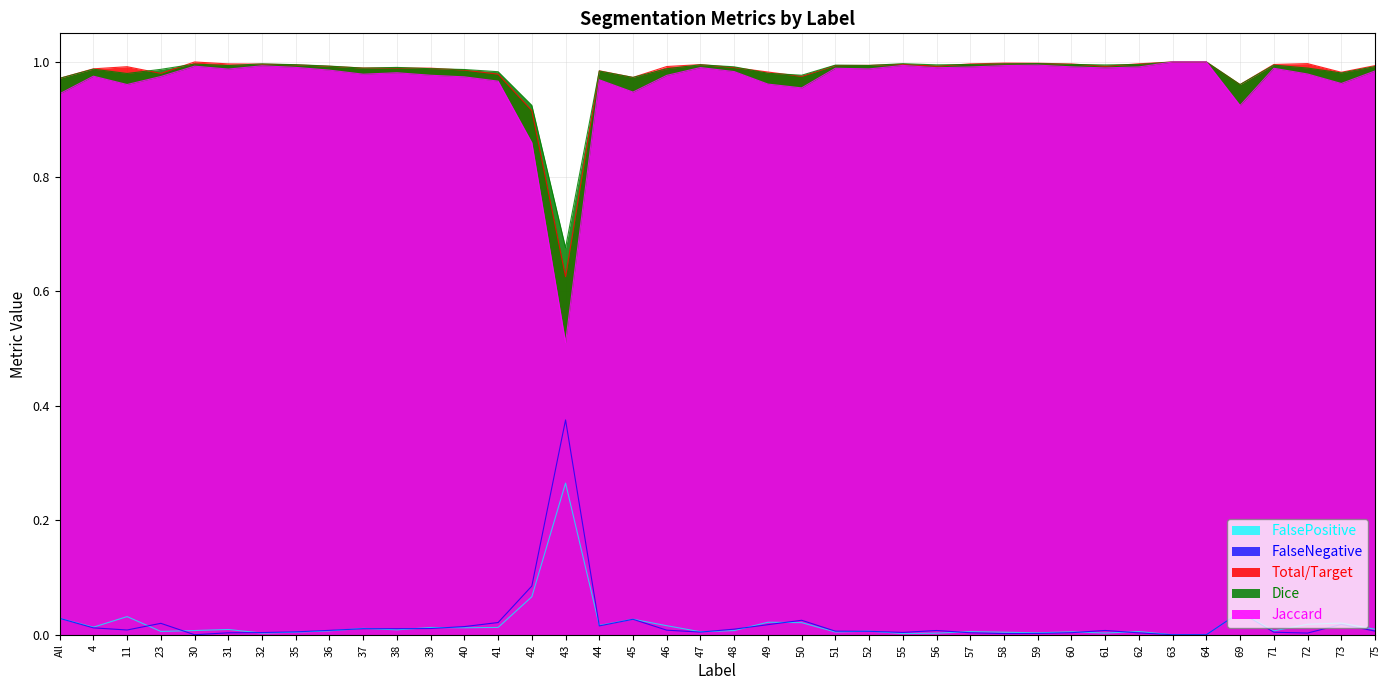

Which series has the widest spread of values?

Jaccard